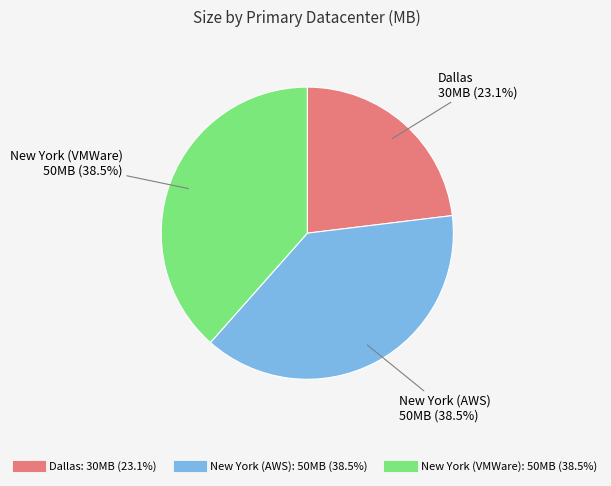

Is New York (VMWare) the majority of the pie?

No